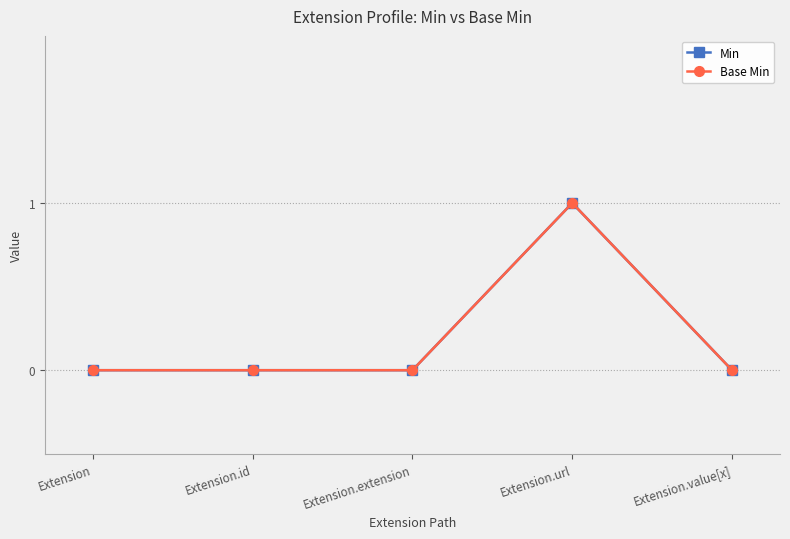

Is it true that Min equals 2 at Extension.url?

False